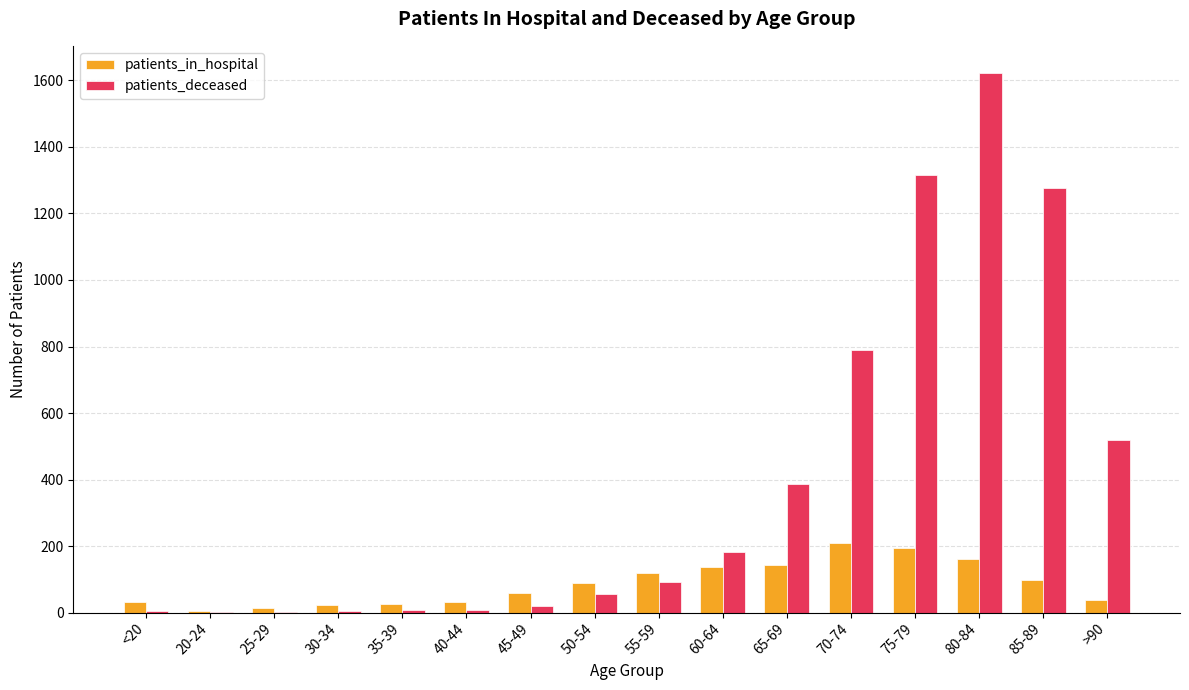

Between 60-64 and 80-84, which series saw the biggest shift?

patients_deceased